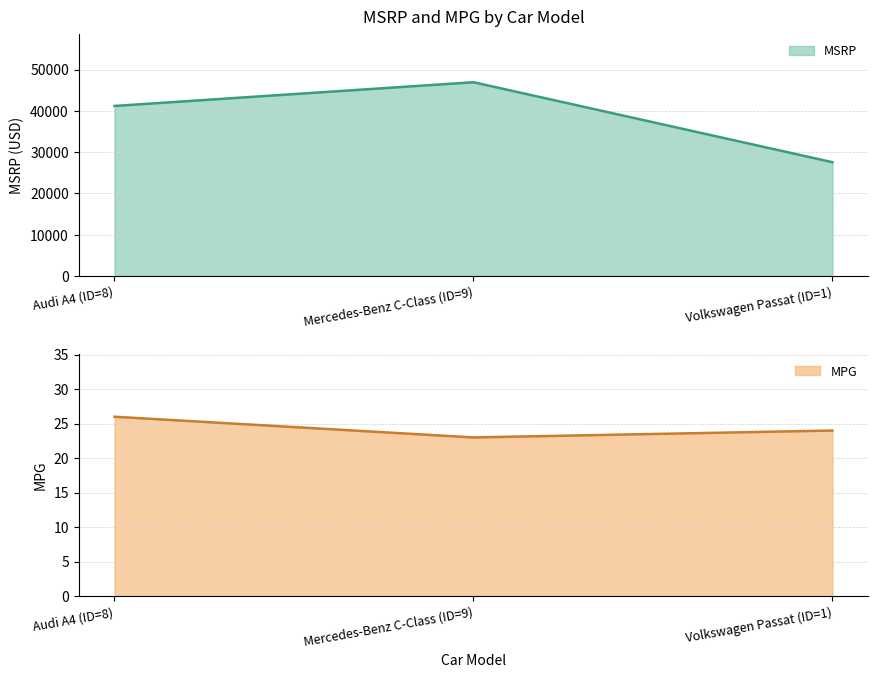

True or false: MPG has a value of 36 at Audi A4 (ID=8).

False